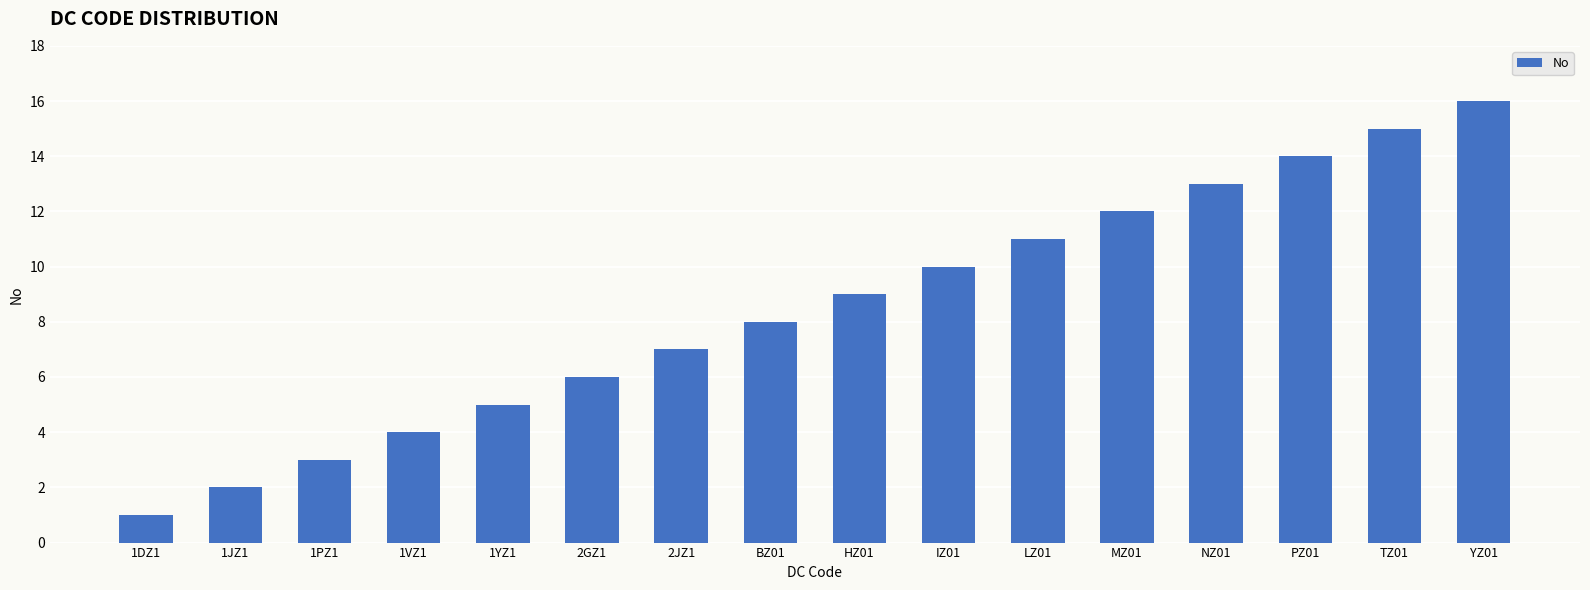

What is the label of the 8th bar from the right?

HZ01